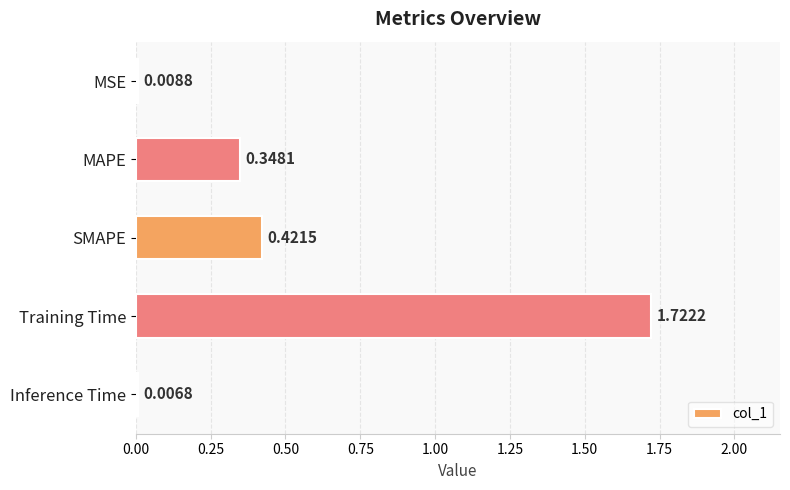

What is the average value?

0.5